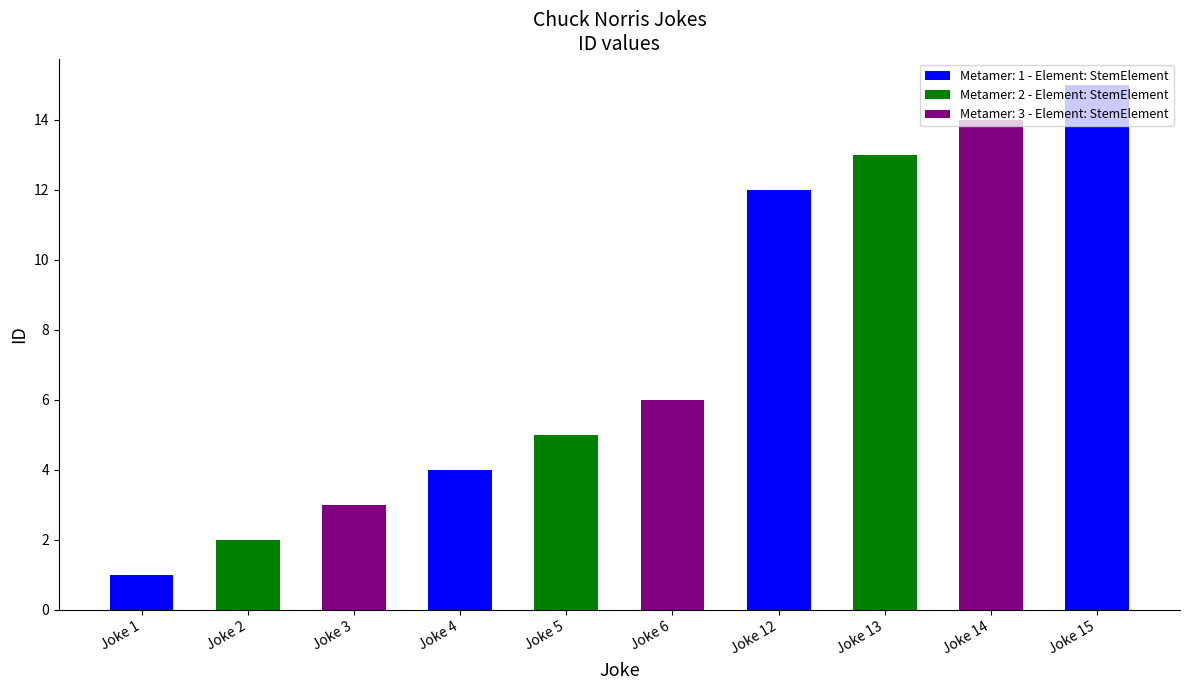

At which label does the data first exceed 6?

Joke 12